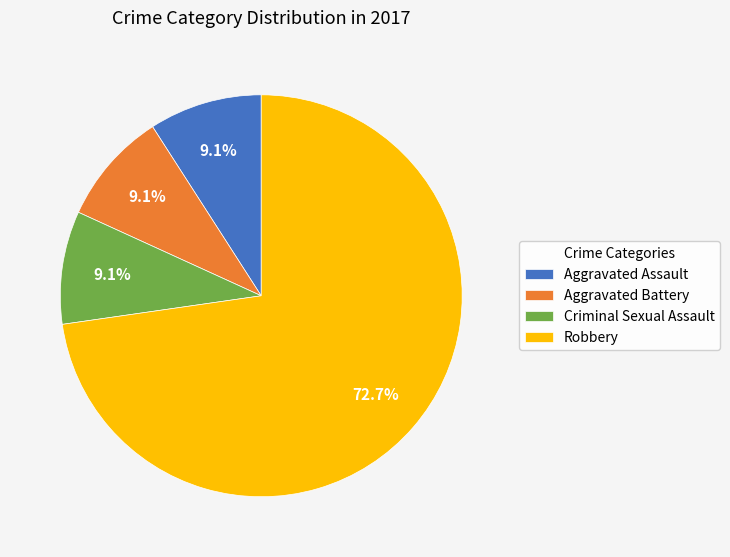

Does Aggravated Battery represent more than half of the total?

No